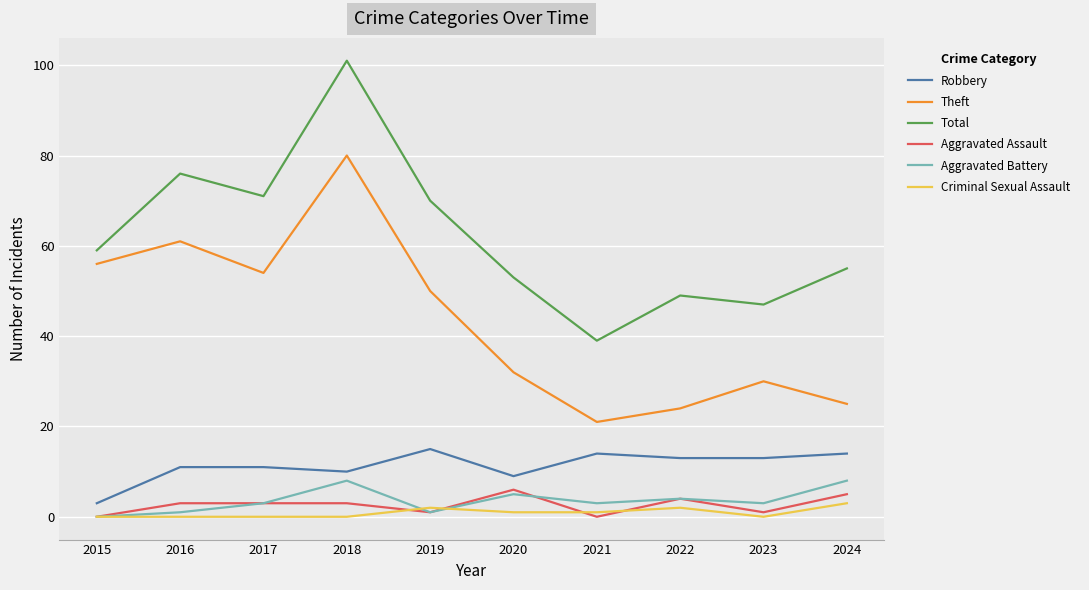

Rank the series at 2018 from highest to lowest value.

Total, Theft, Robbery, Aggravated Battery, Aggravated Assault, Criminal Sexual Assault